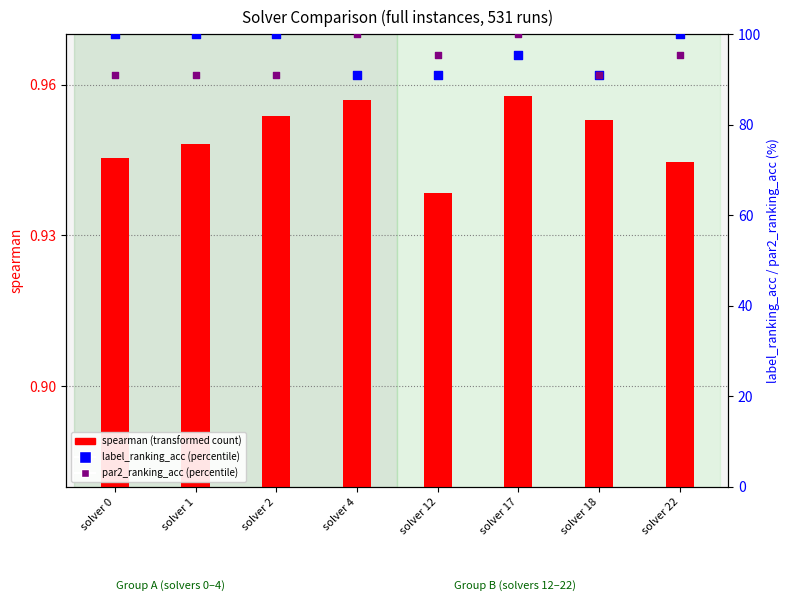

Which series reaches the minimum Y coordinate?

spearman